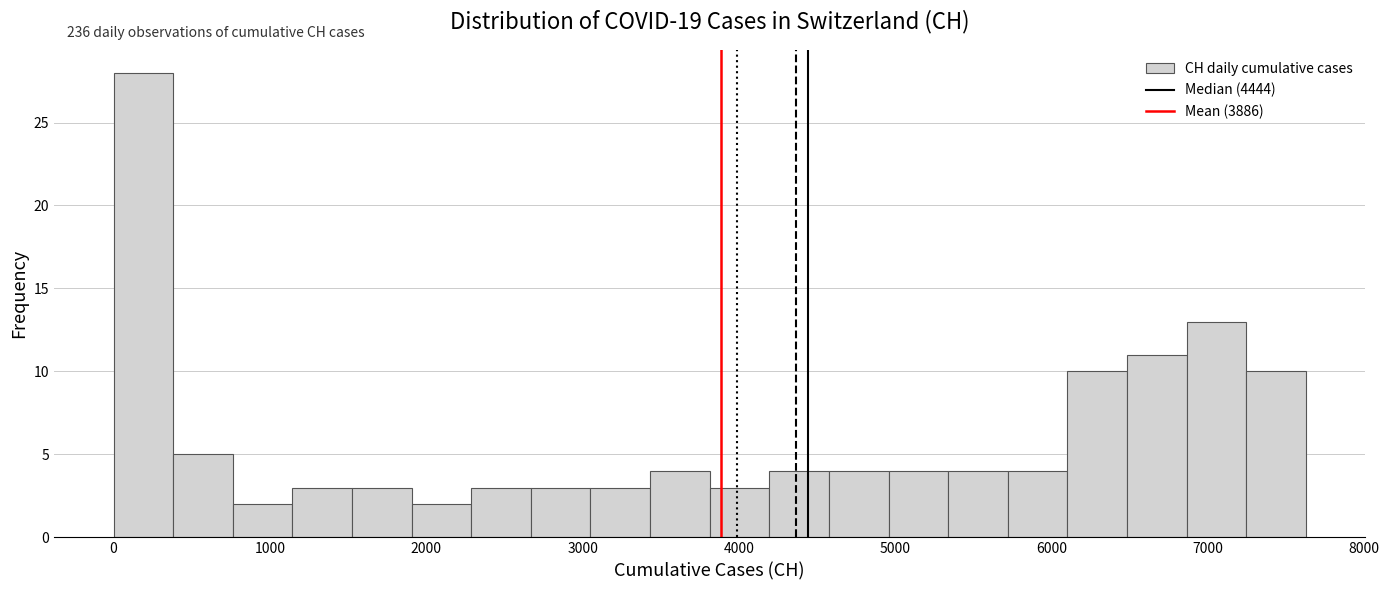

Read against the x-axis, roughly where is the centre of the tallest bar?

200